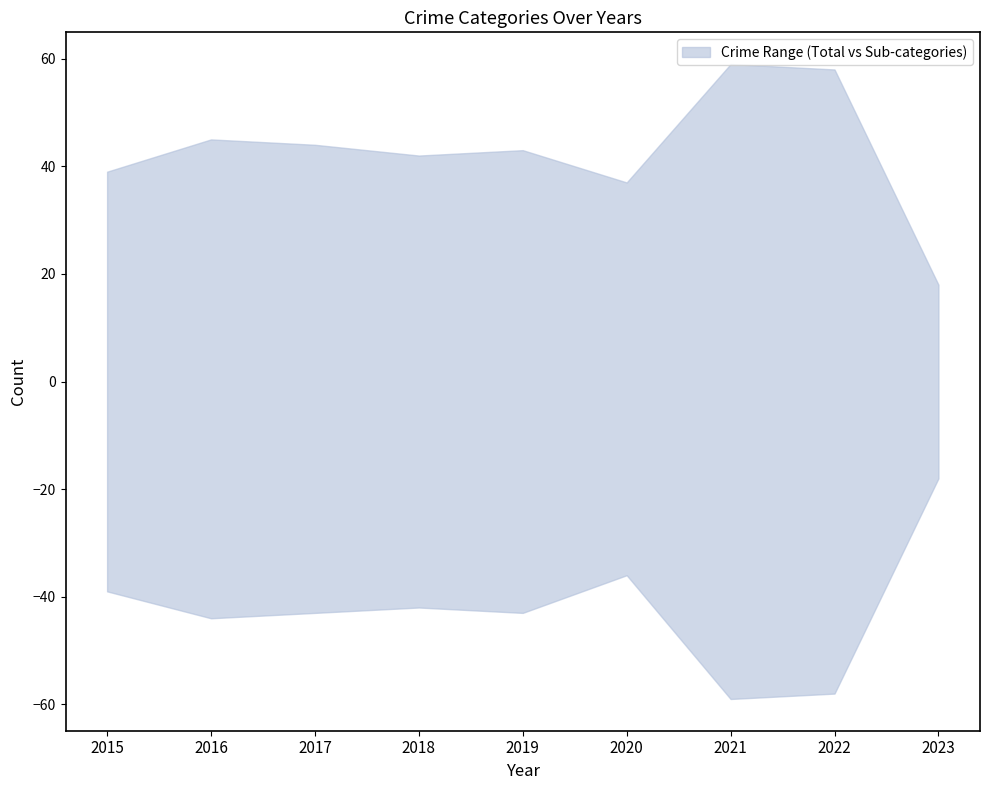

The Criminal Sexual Assault series shows 6 at 2018. True or false?

False